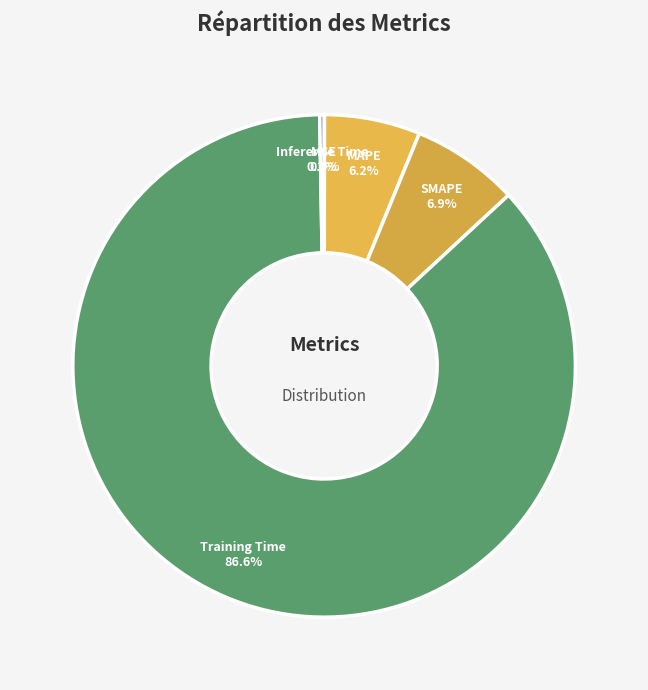

Which category accounts for the majority?

Training Time